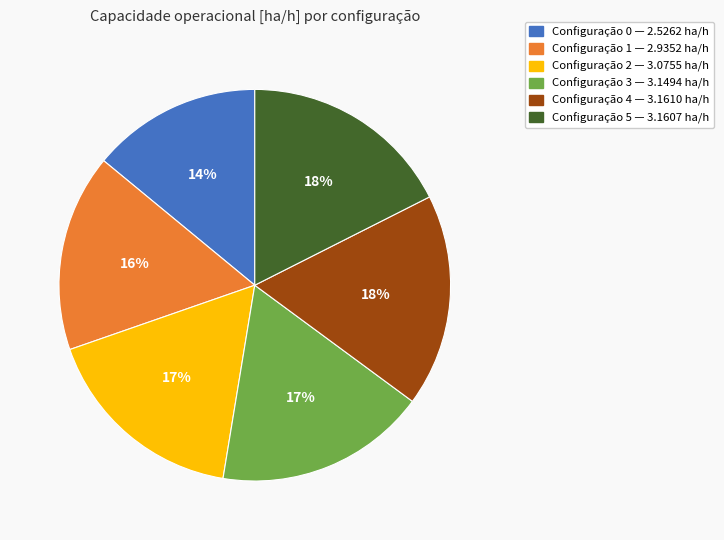

To the nearest percent, what is the average slice percentage?

17%